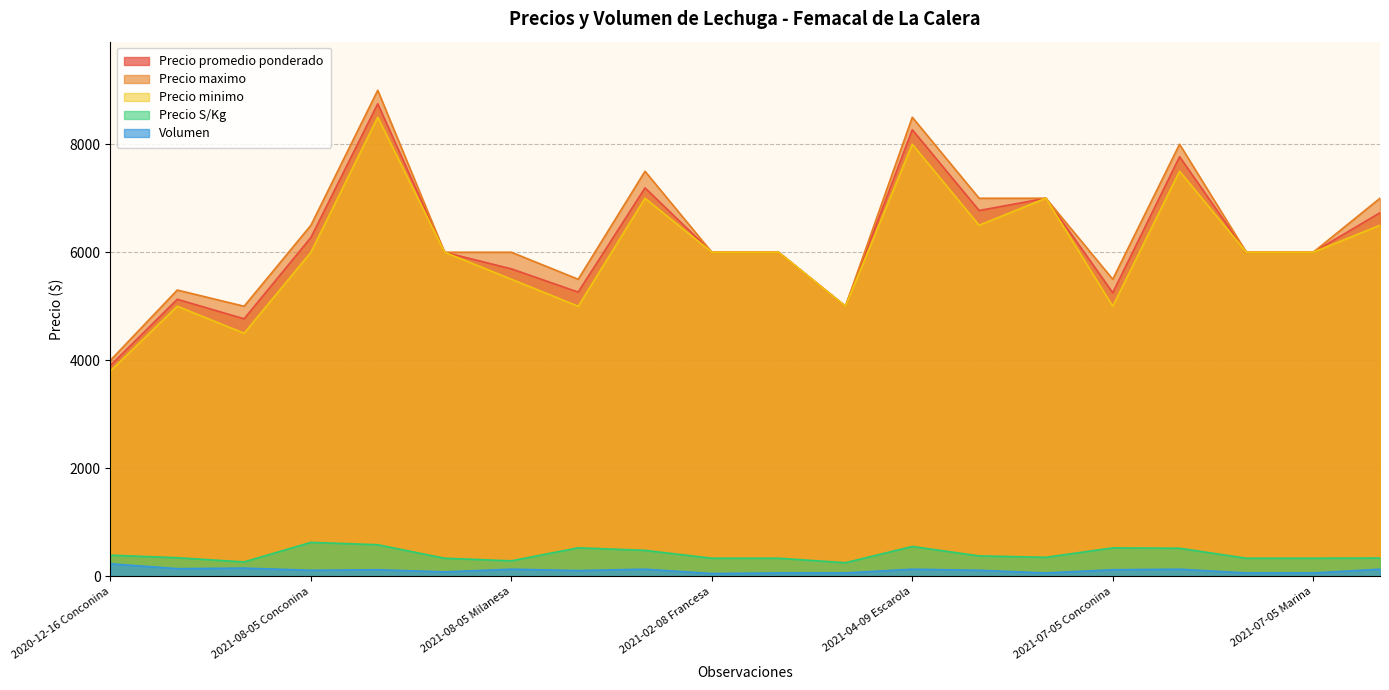

How many data points does each series have?

20